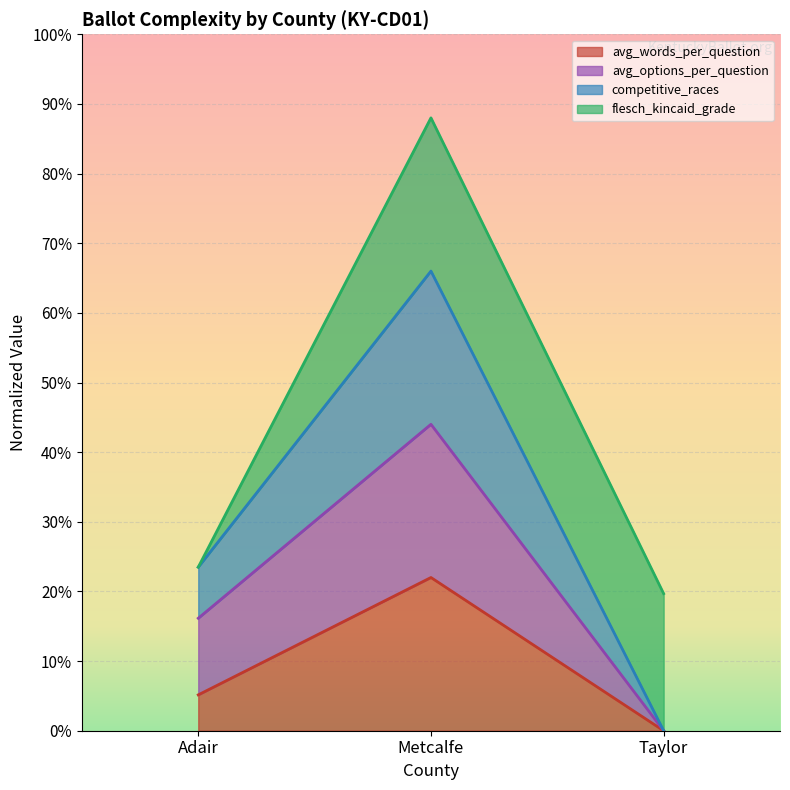

Read the avg_options_per_question value at Metcalfe.

0.4